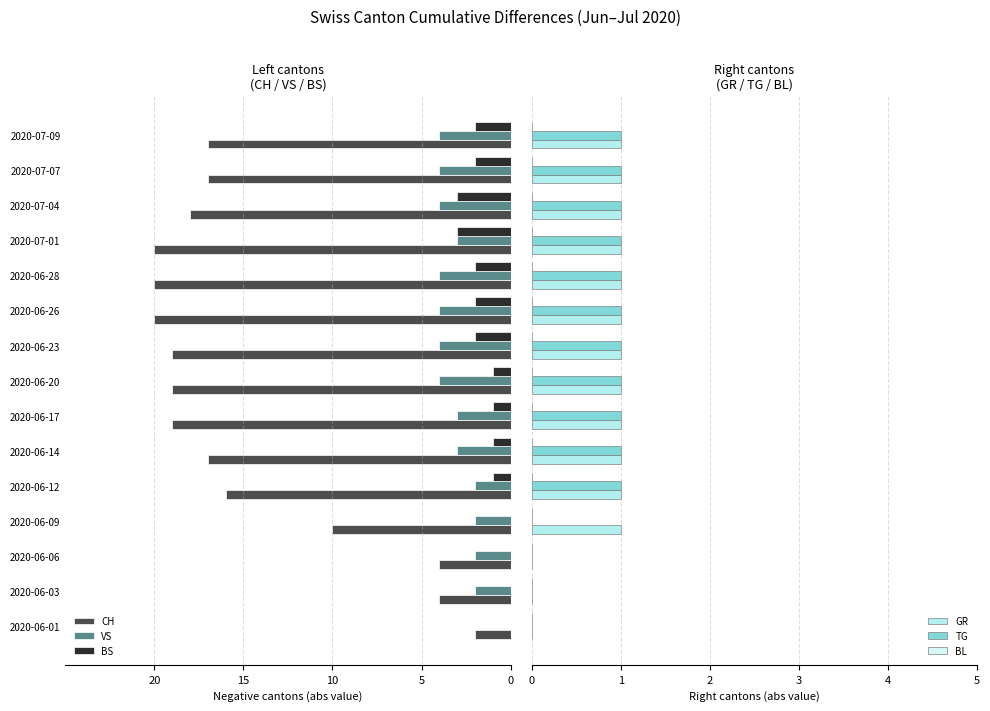

What is the difference between the CH values at 5 and 10?

3.0